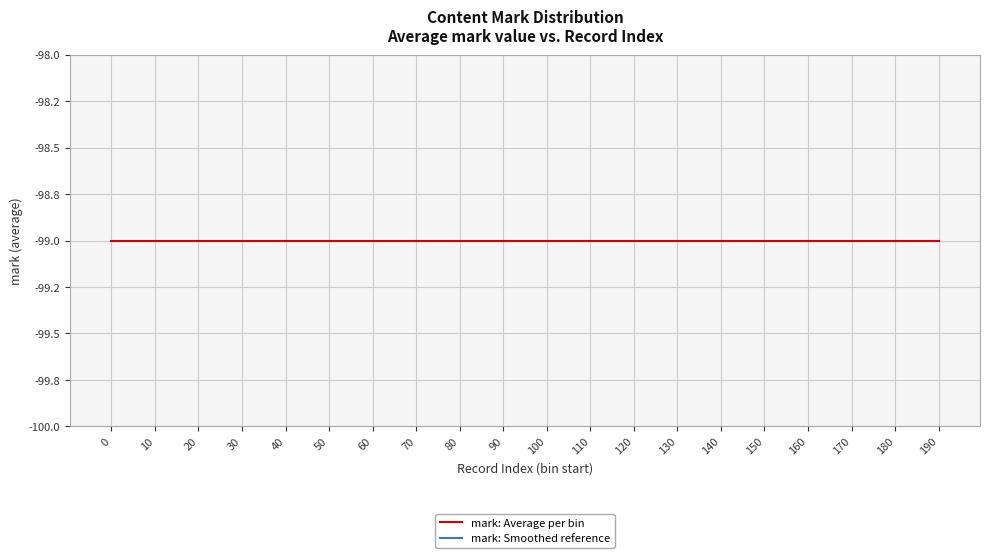

Rank the series by their maximum value, from lowest to highest.

mark: Average per bin, mark: Smoothed reference